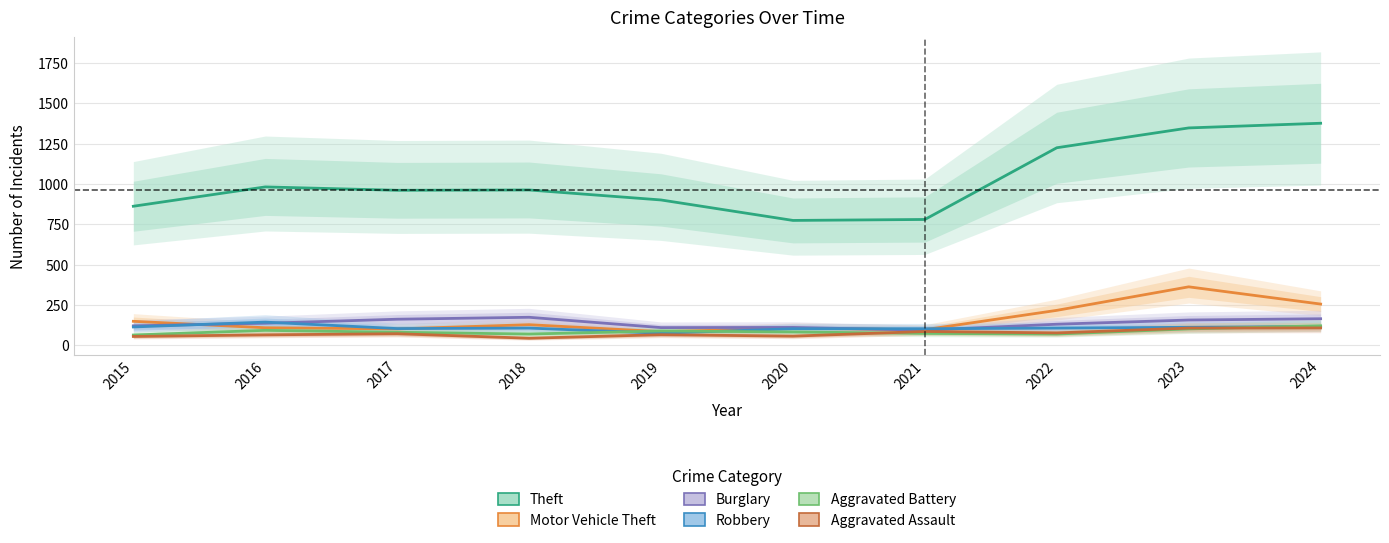

What are all the series names shown in the legend?

Theft, Motor Vehicle Theft, Burglary, Robbery, Aggravated Battery, Aggravated Assault